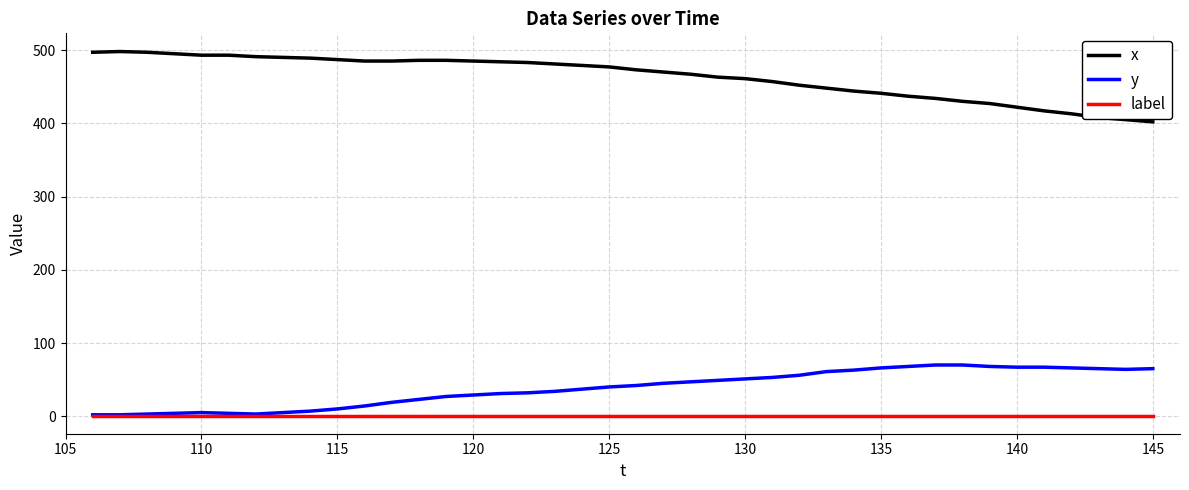

True or false: label and x cross at least once.

False